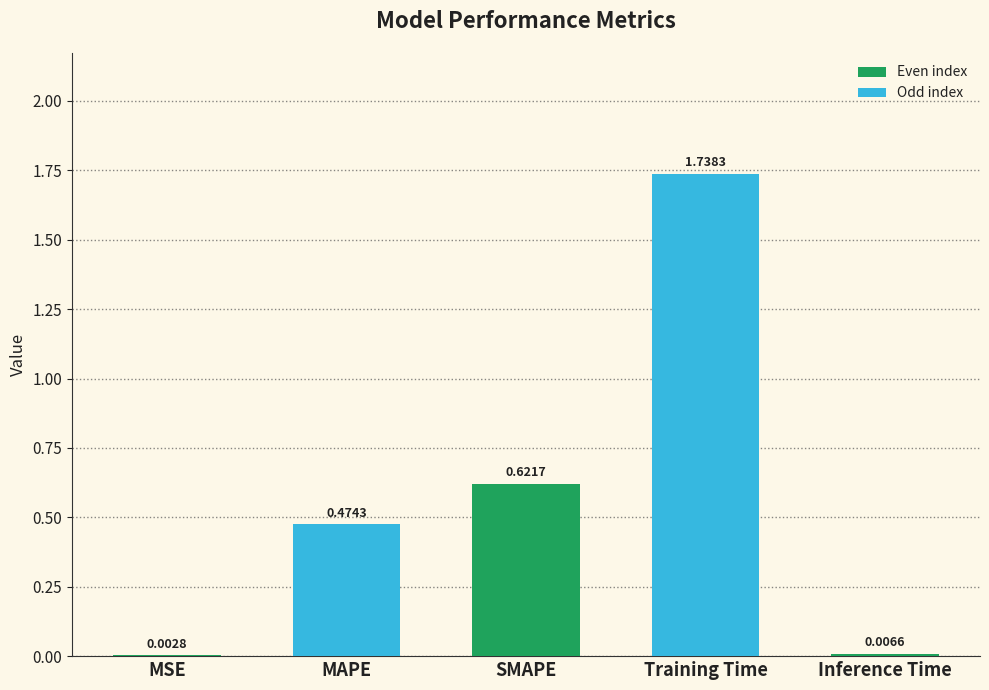

Is it true that the value at MAPE is 0.8?

False